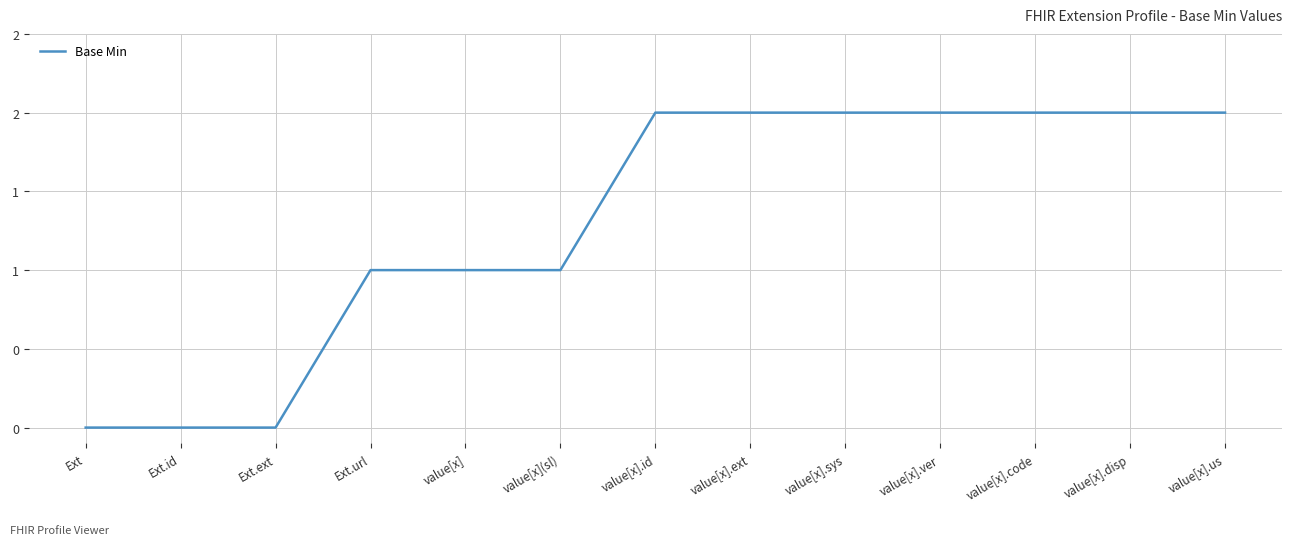

Does the chart display data point markers on the line(s)?

No